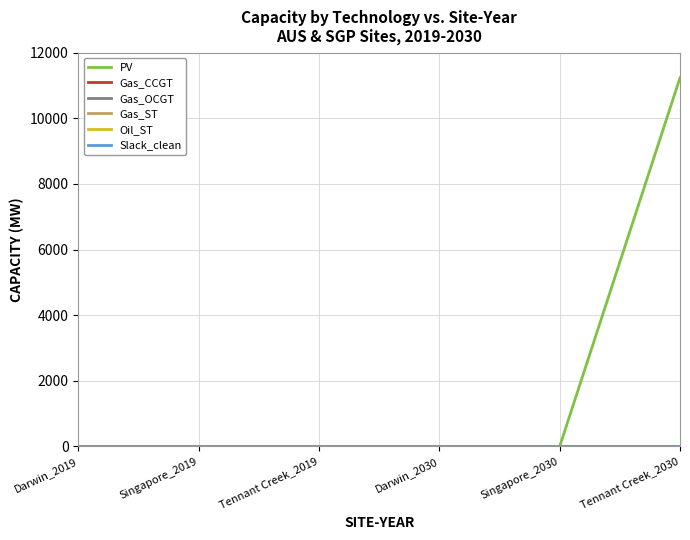

Reading left to right, extract all data points from this chart.

PV: 0.0	0.0	0.0	0.0	0.0	11237.1
Gas_CCGT: 0.0	0.0	0.0	0.0	0.0	0.0
Gas_OCGT: 0.0	0.0	0.0	0.0	0.0	0.0
Gas_ST: 0.0	0.0	0.0	0.0	0.0	0.0
Oil_ST: 0.0	0.0	0.0	0.0	0.0	0.0
Slack_clean: 0.0	0.0	0.0	0.0	0.0	0.0